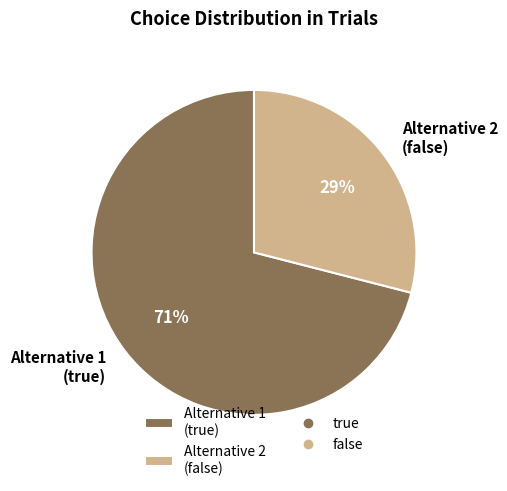

Which has a higher value, Alternative 1 (true) or Alternative 2 (false)?

Alternative 1 (true)